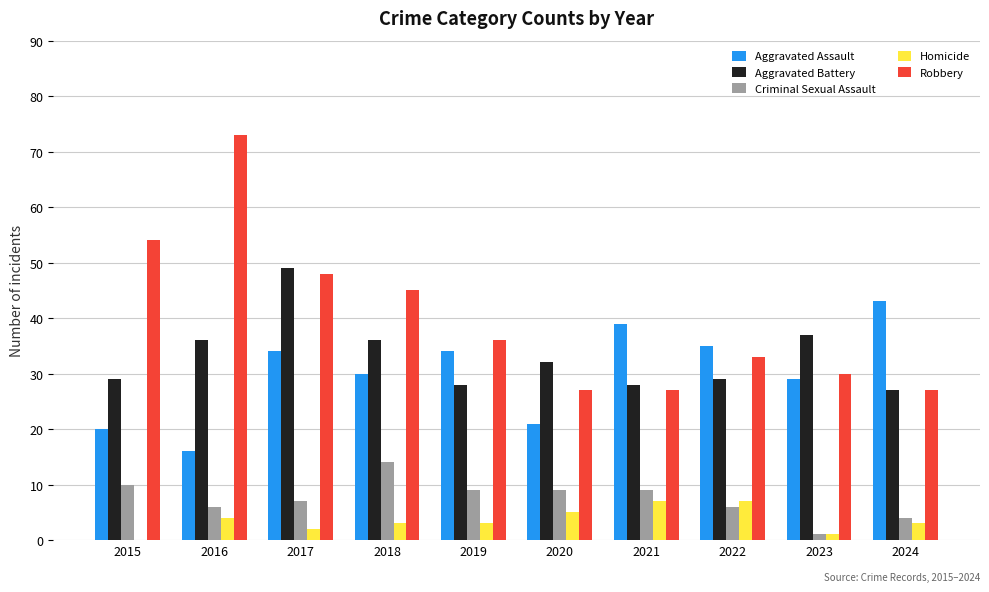

Does the chart contain stacked bars?

No